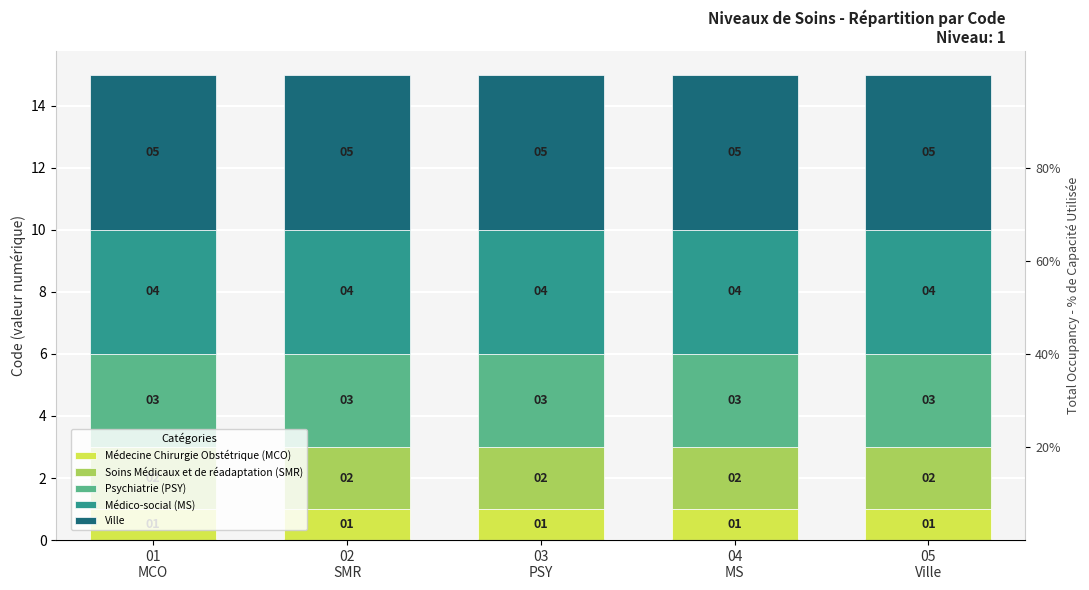

Which label corresponds to the smallest value in the chart?

01
MCO